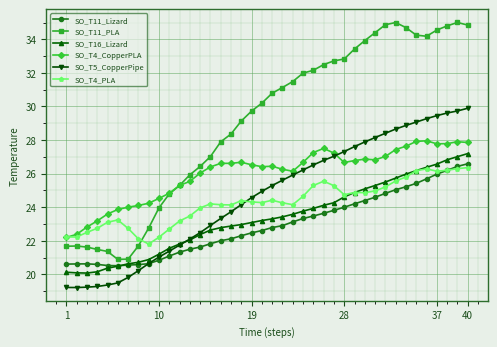

True or false: SO_T11_PLA has more than 2 points higher than both neighbors.

True